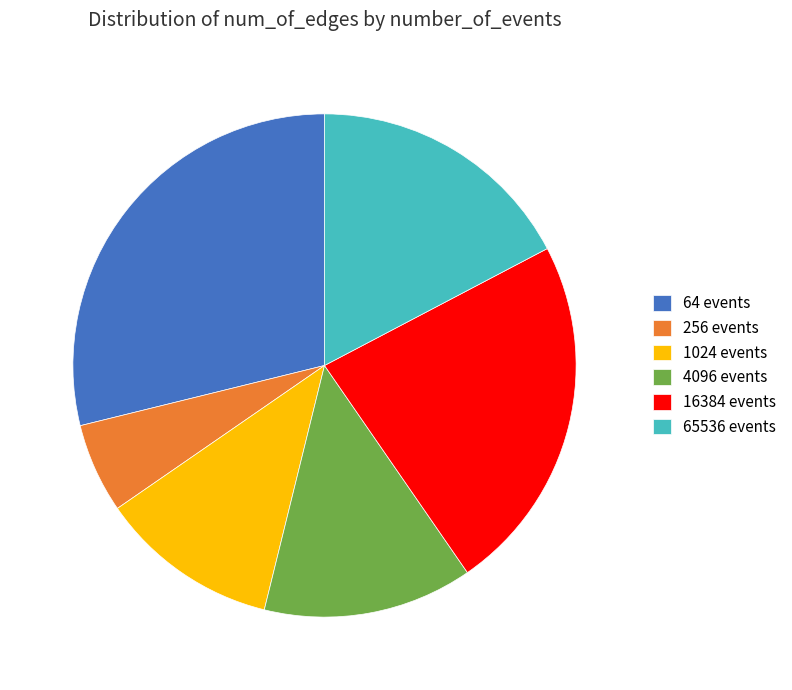

Rank the categories by value from lowest to highest.

256, 1024, 4096, 65536, 16384, 64